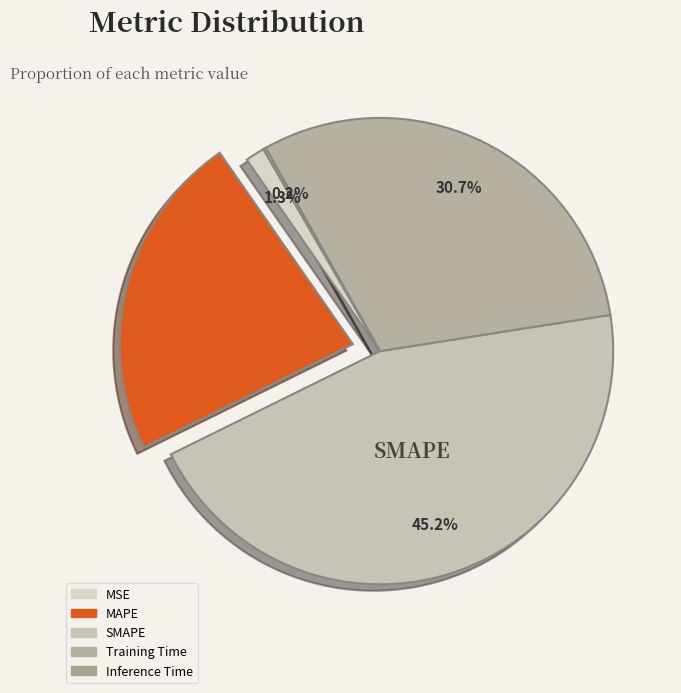

How many slices are in this pie chart?

5